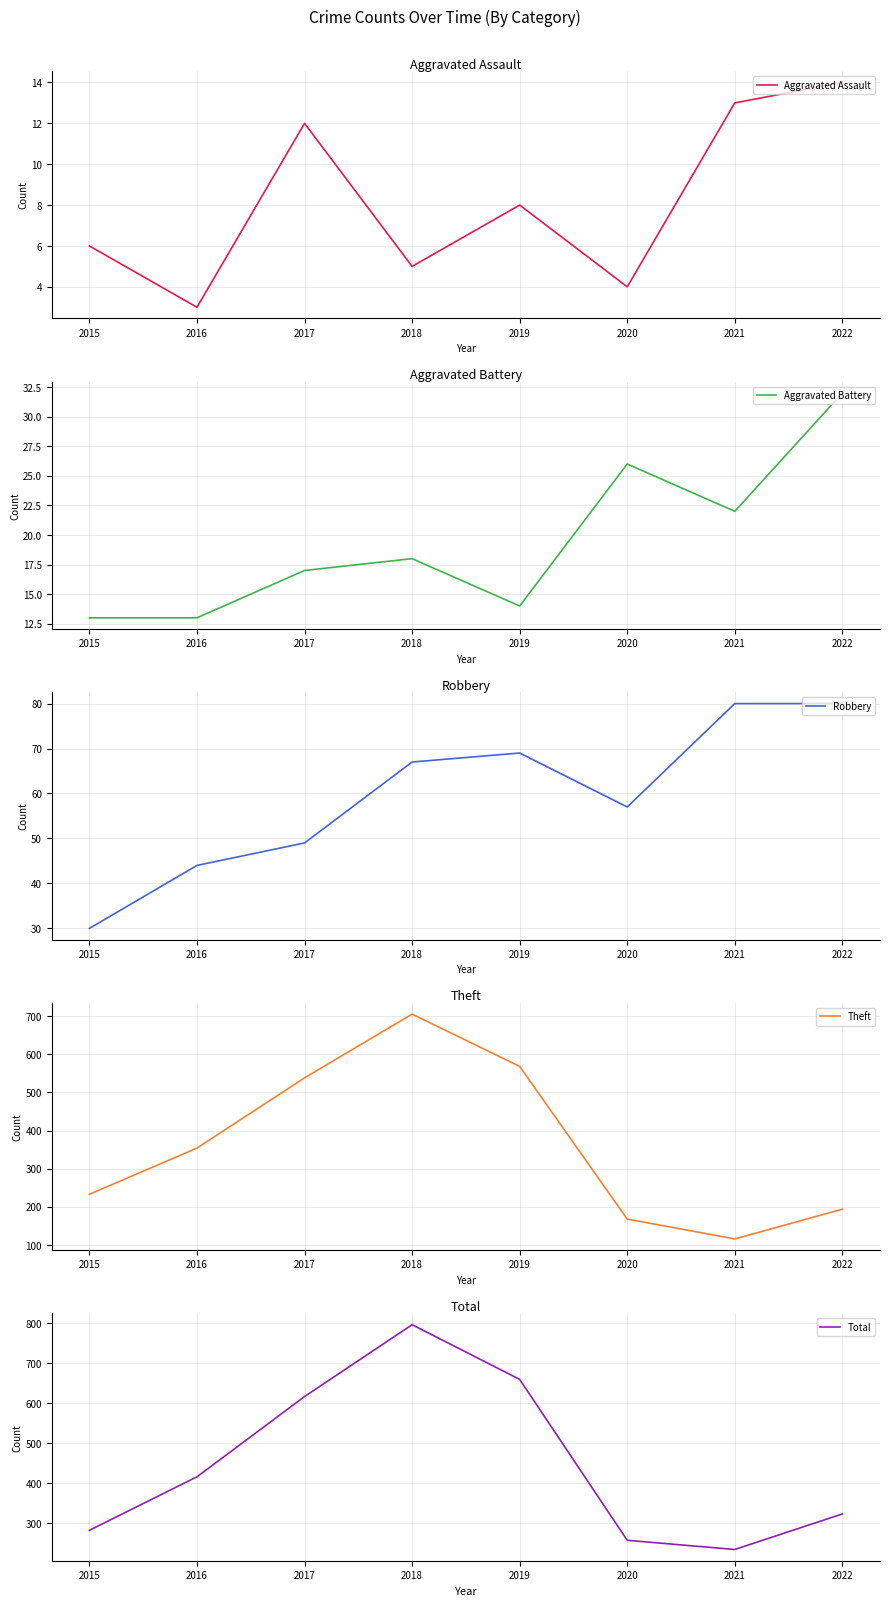

Which category has the highest value across all series?

2018